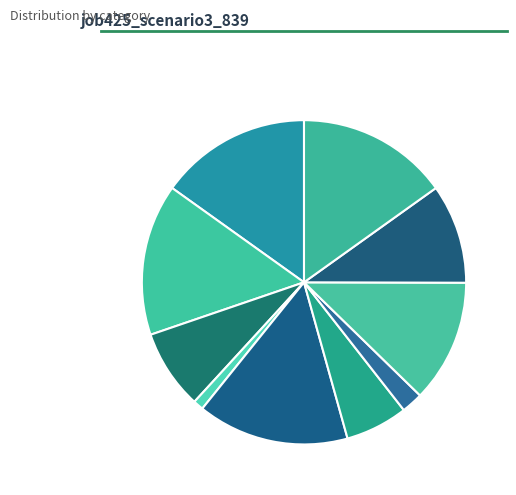

Between in22: 15.1% and B33: 12.3%, which is larger?

in22: 15.1%